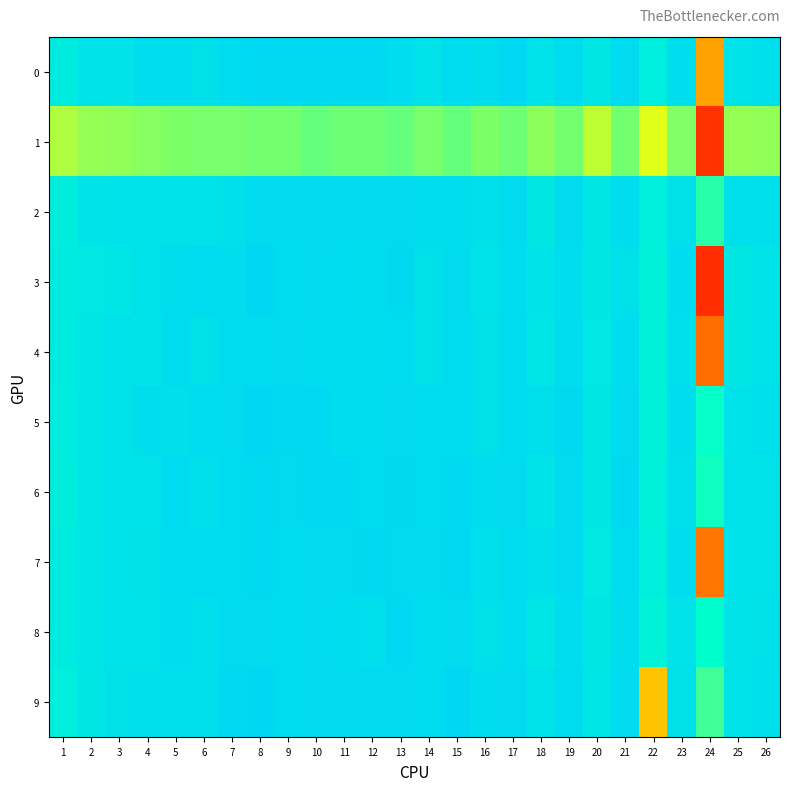

How many data points does each series have?

26